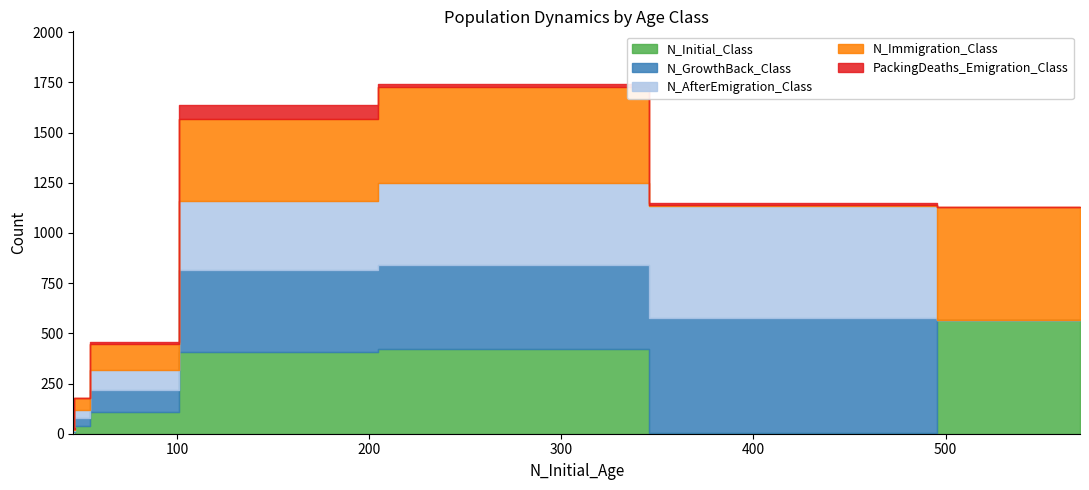

What is the difference between the N_Initial_Class values at 0 and 6?

559